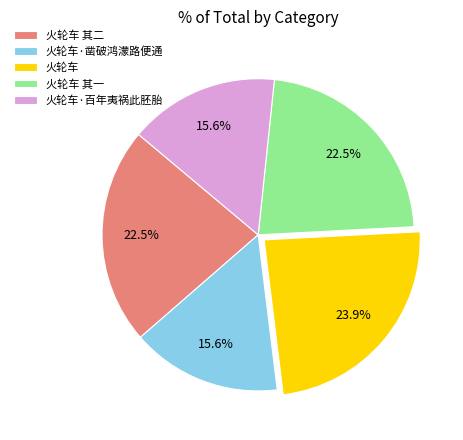

To the nearest percent, what is the difference between the 火轮车 and 火轮车·凿破鸿濛路便通 slice percentages?

8%